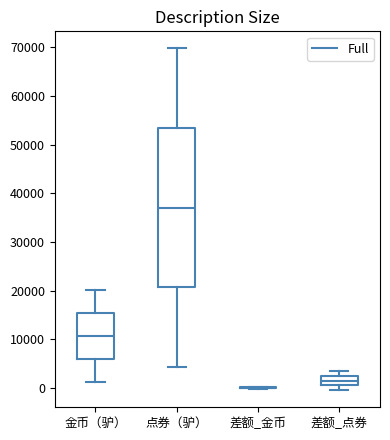

Reading left to right, read every box against the y-axis: the position of its median line, the range the box covers, and the ends of its whiskers. The values are not printed on the chart, so give them approximately, as read against the axis.

金币（驴）: median 11000, box 6000 to 15000, whiskers 1000 to 20000
点券（驴）: median 37000, box 21000 to 53000, whiskers 4000 to 70000
差额_金币: box collapsed to a line at 0, whiskers 0 to 0
差额_点券: median 1000 (inside the box), box 1000 to 2000, whiskers 0 to 3000